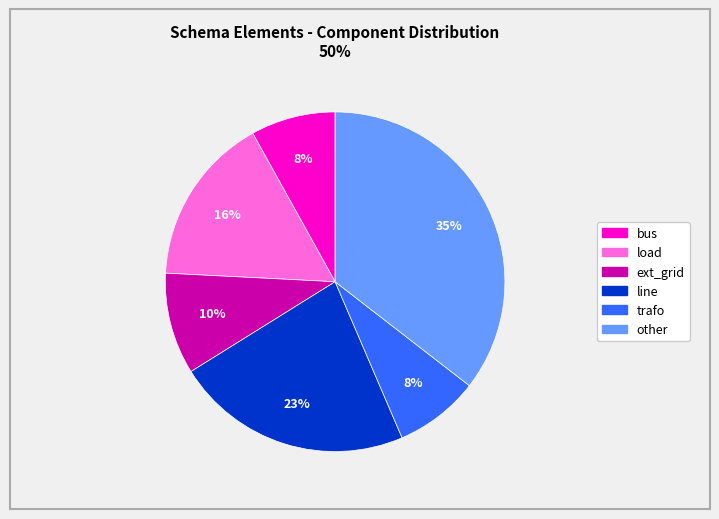

Does line account for over 50% of the chart?

No